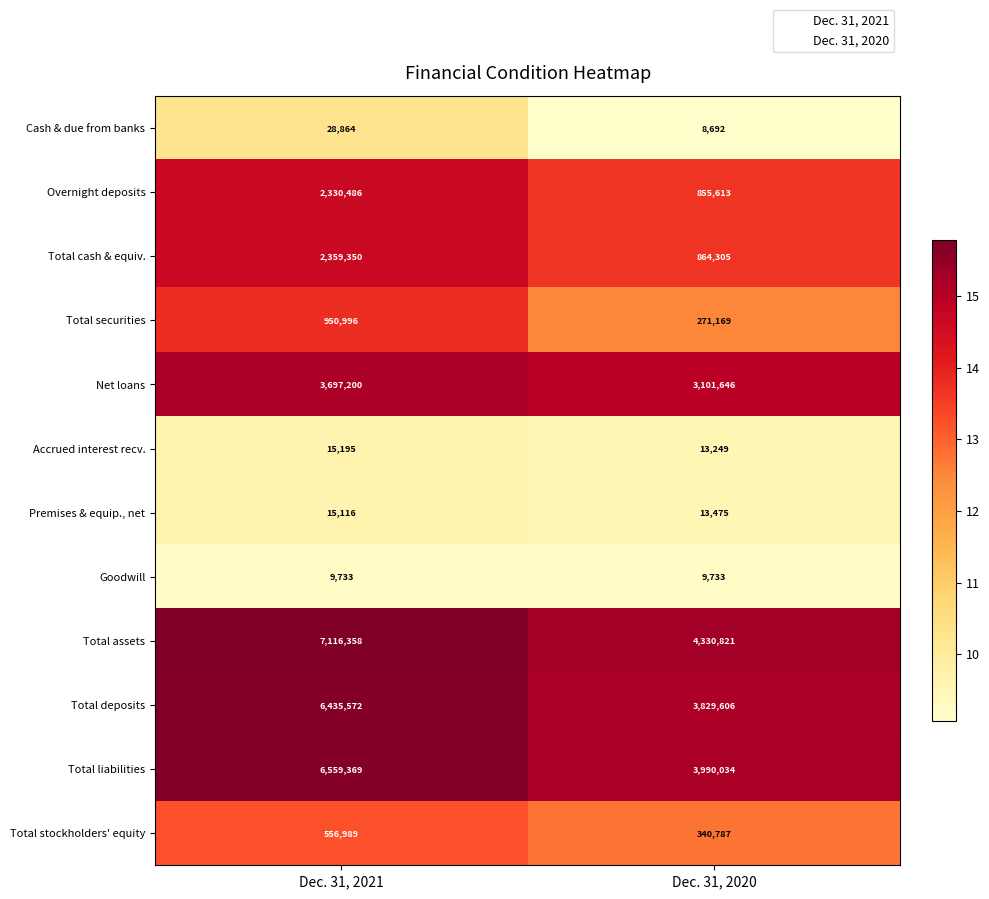

Which category has the lowest value across all series?

Dec. 31, 2020